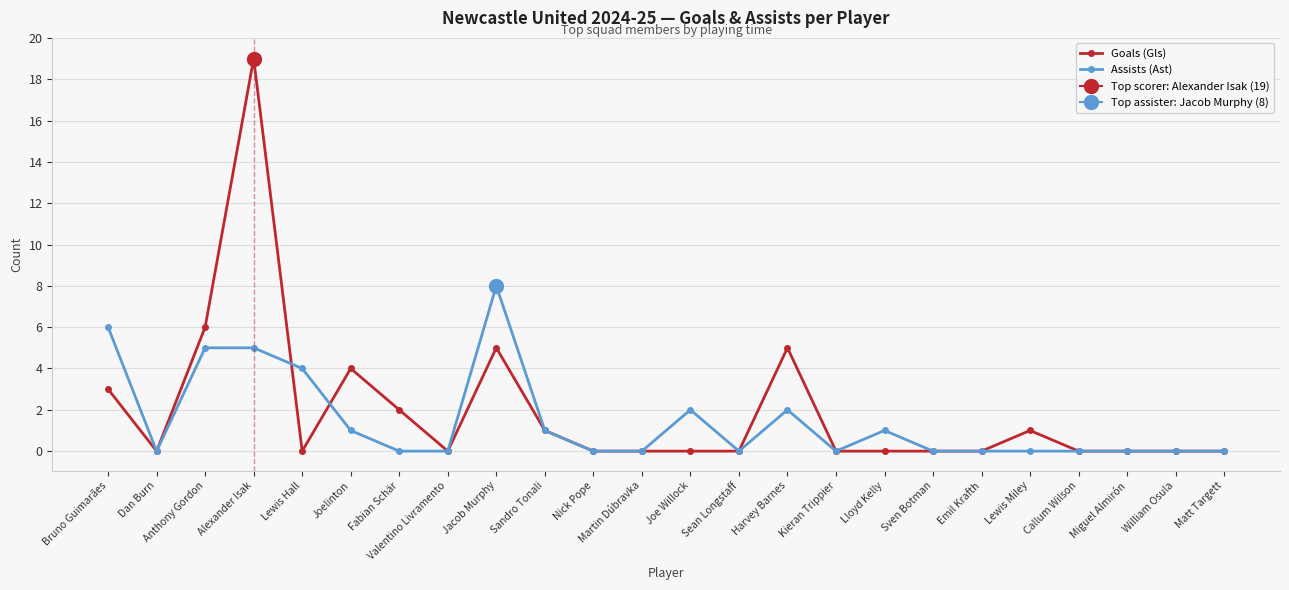

What are all the series names shown in the legend?

Goals (Gls), Assists (Ast)